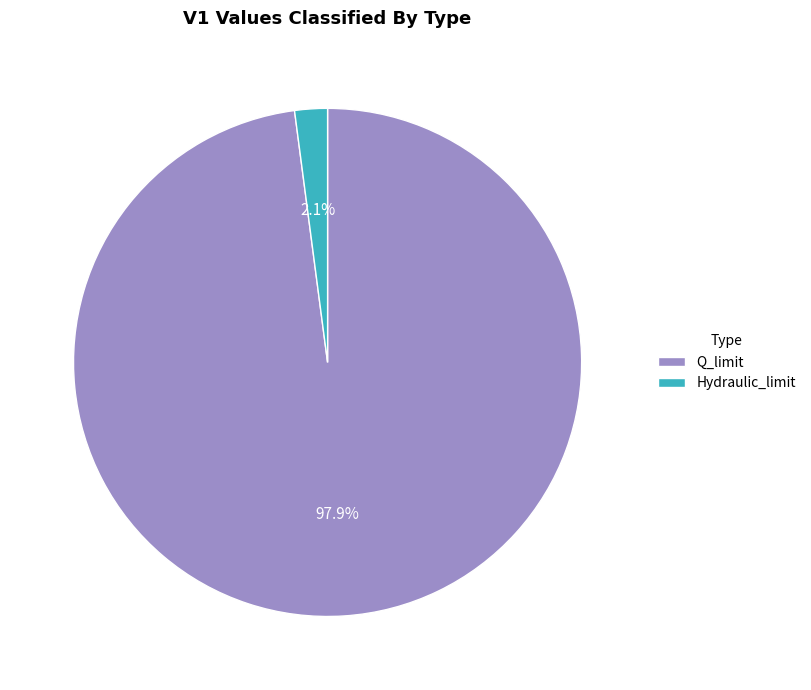

Which category has the biggest portion of the pie?

Q_limit